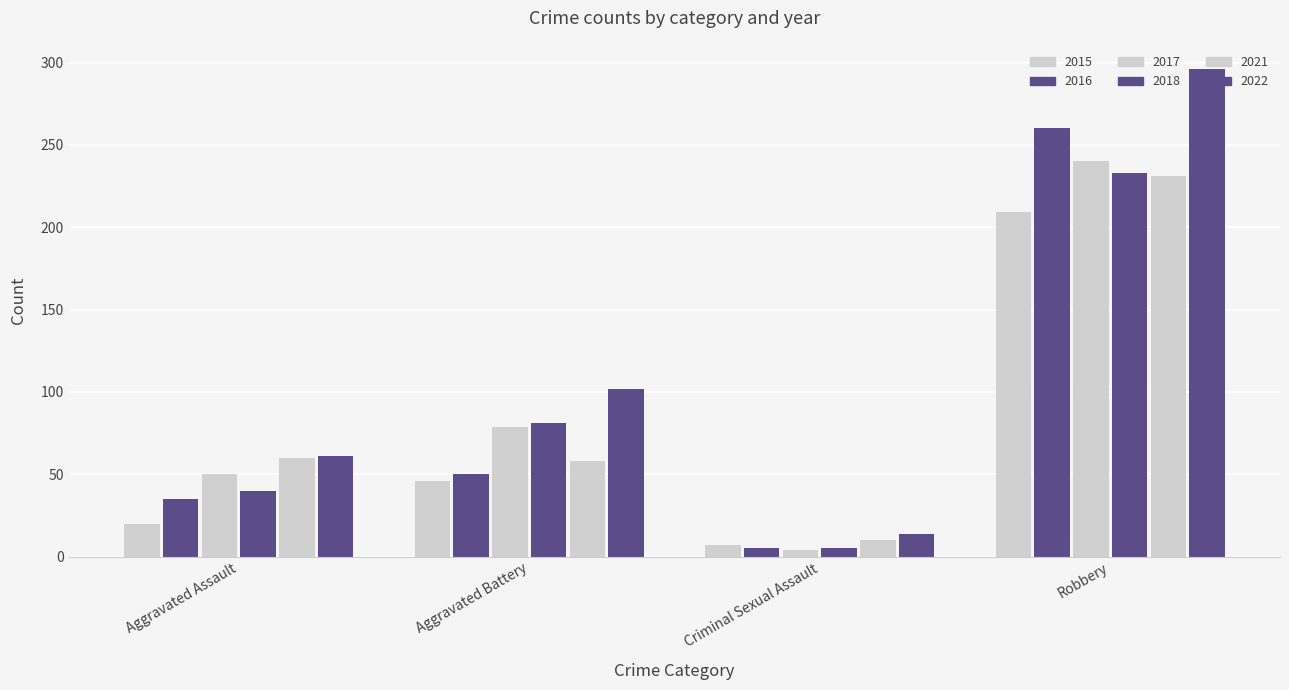

How many bars are there in each group?

6